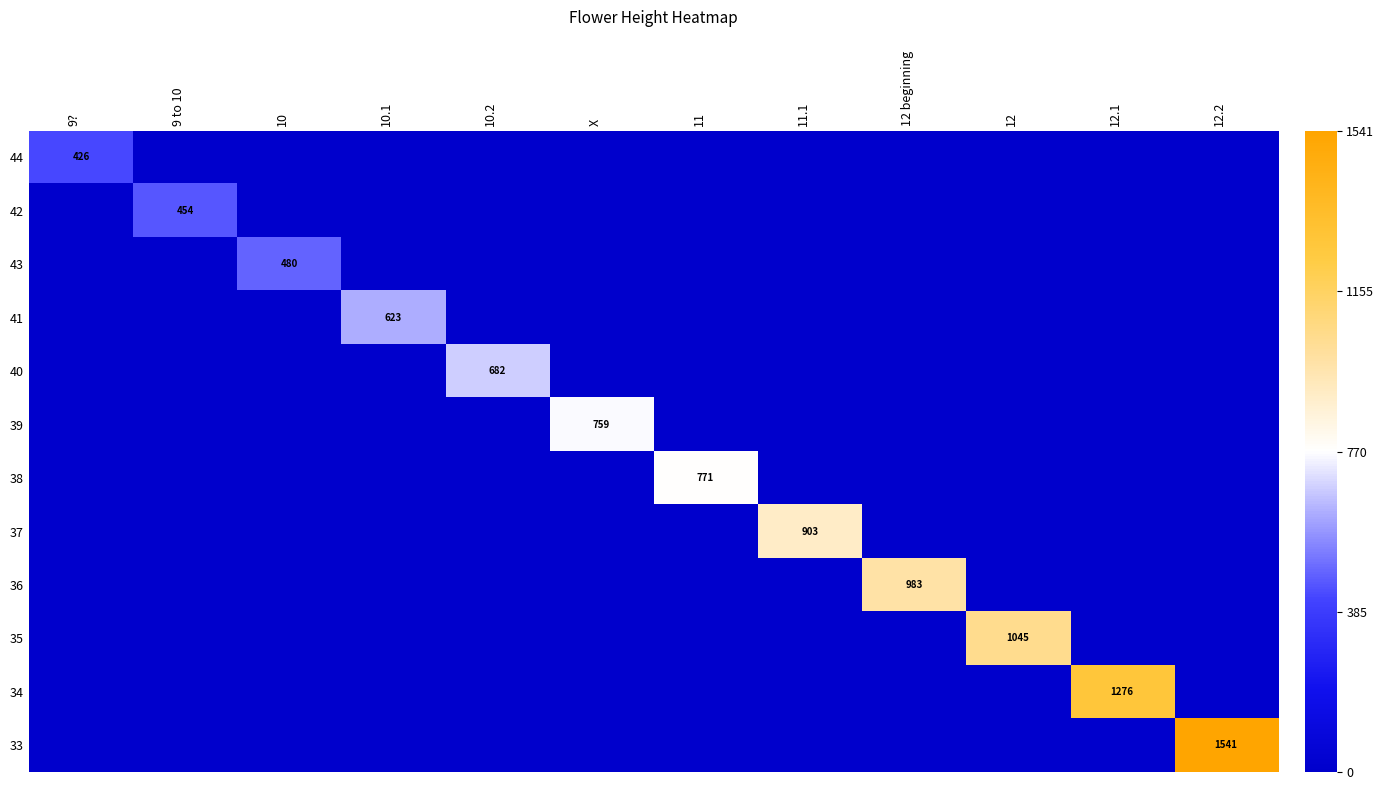

True or false: 34 has a value of 0.0 at 10.1.

True